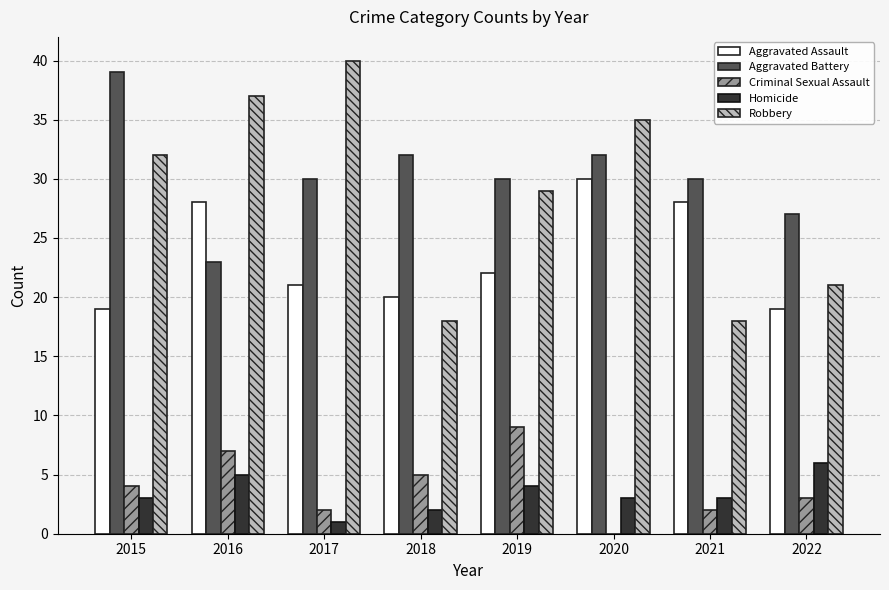

Where does the Aggravated Assault series first go above 22?

2016